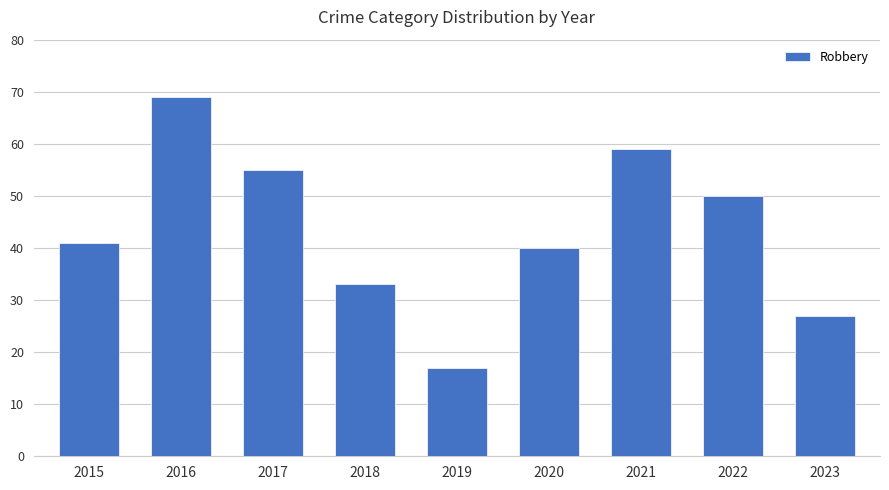

How many bars are there in total?

9